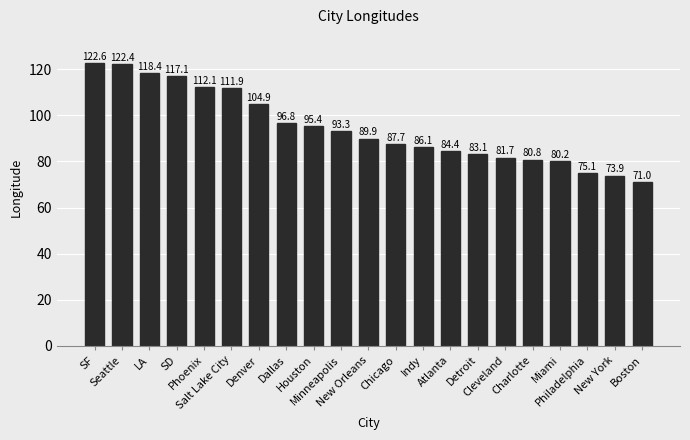

Which label corresponds to the largest value in the chart?

SF